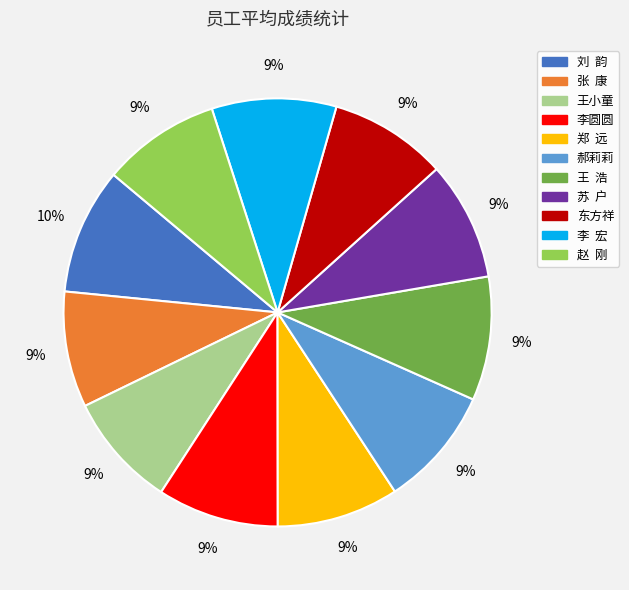

Does any single category account for the majority?

No